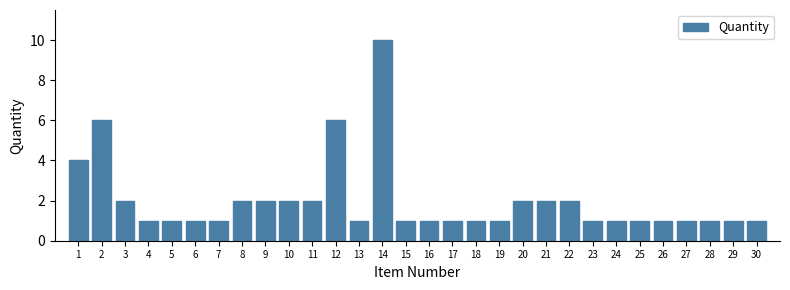

Reading right to left, what are all the values shown in this chart?

30=1	29=1	28=1	27=1	26=1	25=1	24=1	23=1	22=2	21=2	20=2	19=1	18=1	17=1	16=1	15=1	14=10	13=1	12=6	11=2	10=2	9=2	8=2	7=1	6=1	5=1	4=1	3=2	2=6	1=4